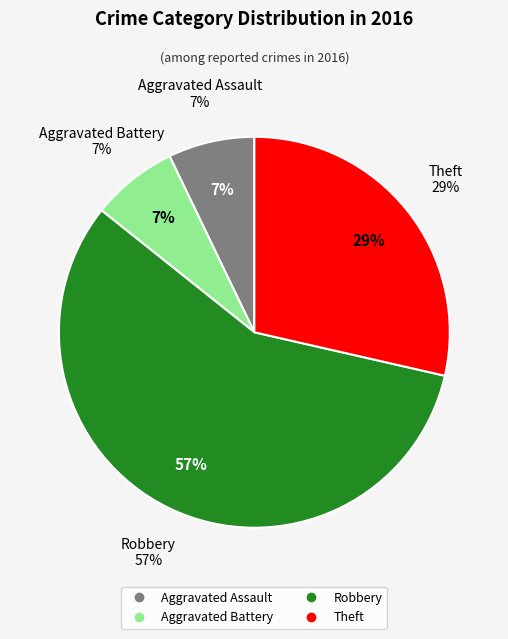

Combined, do Aggravated Assault and Theft account for over 50%?

No